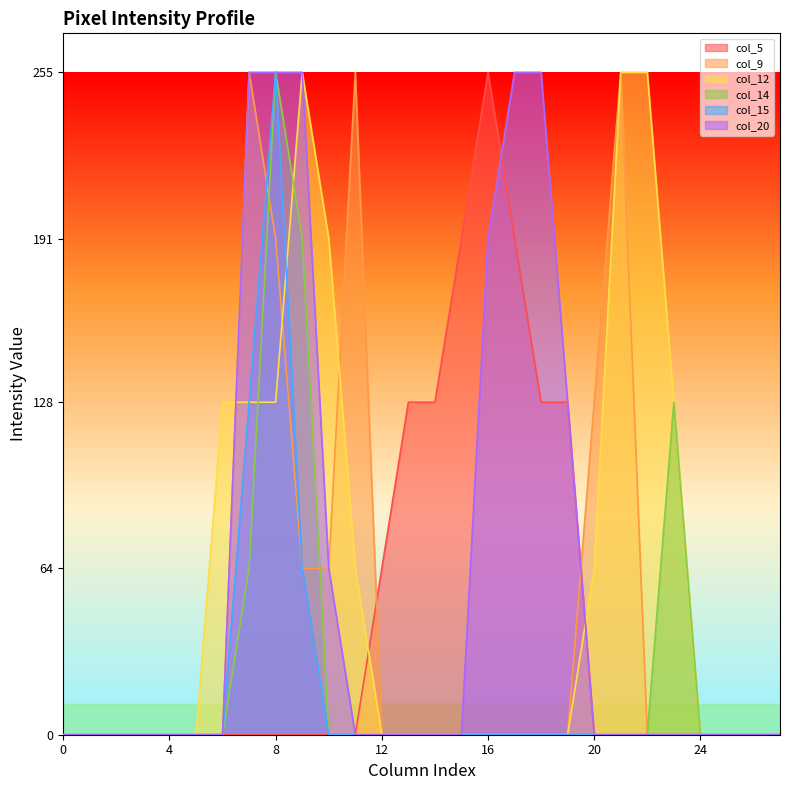

Between which two adjacent categories do col_5 and col_20 first intersect?

16 and 17